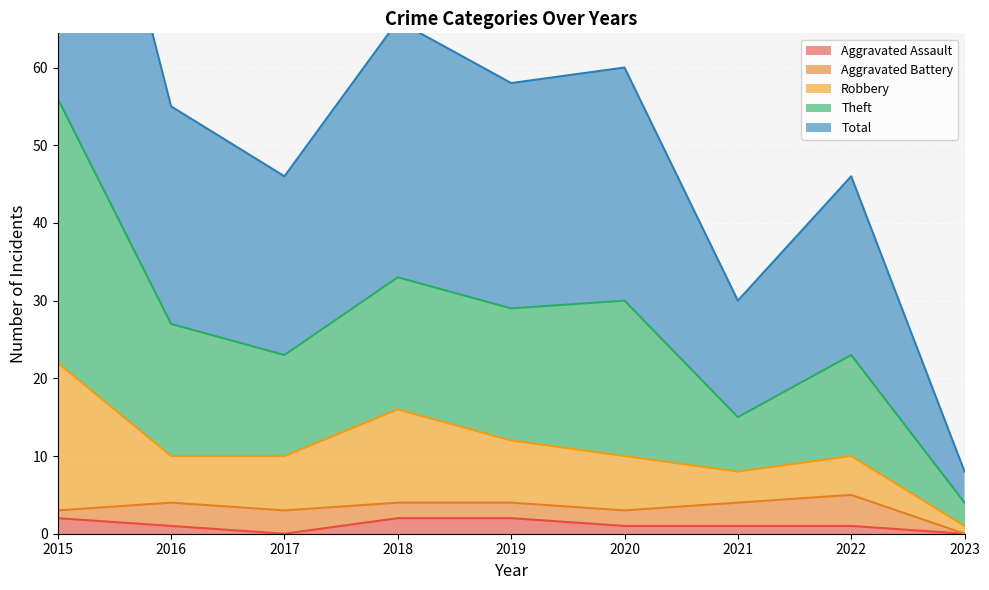

True or false: Total has more than 0 interior local peaks.

True